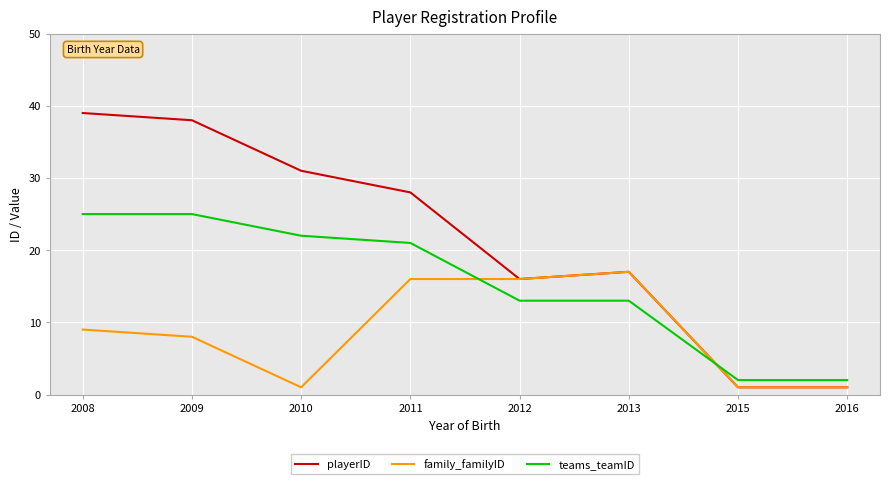

True or false: teams_teamID has a value of 2 at 2015.

True